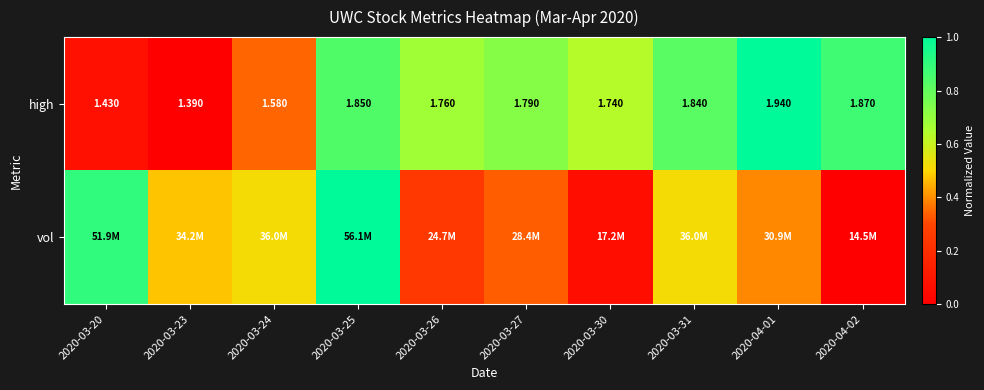

True or false: vol has a value of 0.4 at 2020-04-01.

True